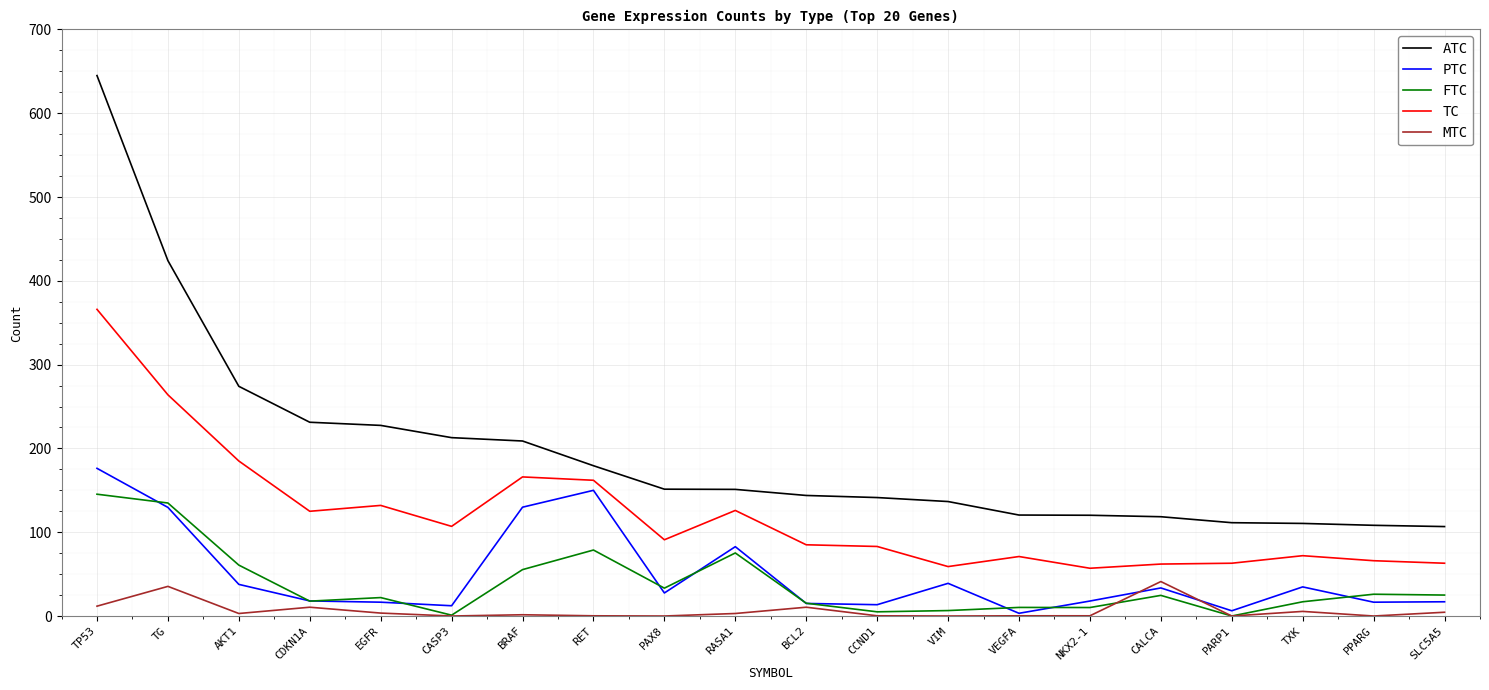

What is the highest value of the TC series?

366.0